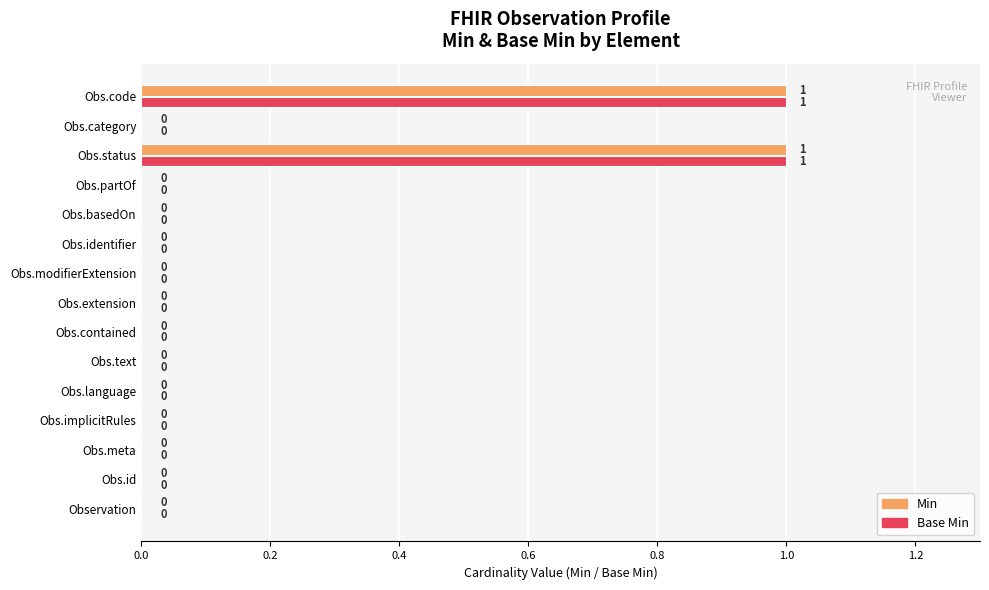

What is the sum of all Min values?

2